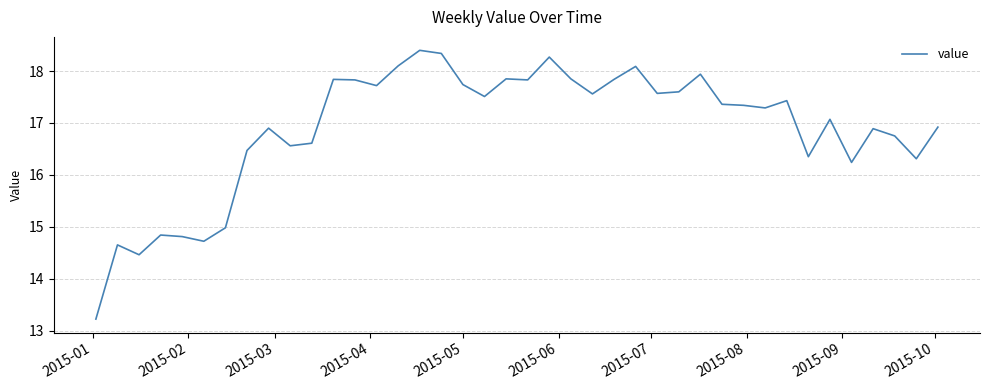

What is the greatest value displayed?

18.4